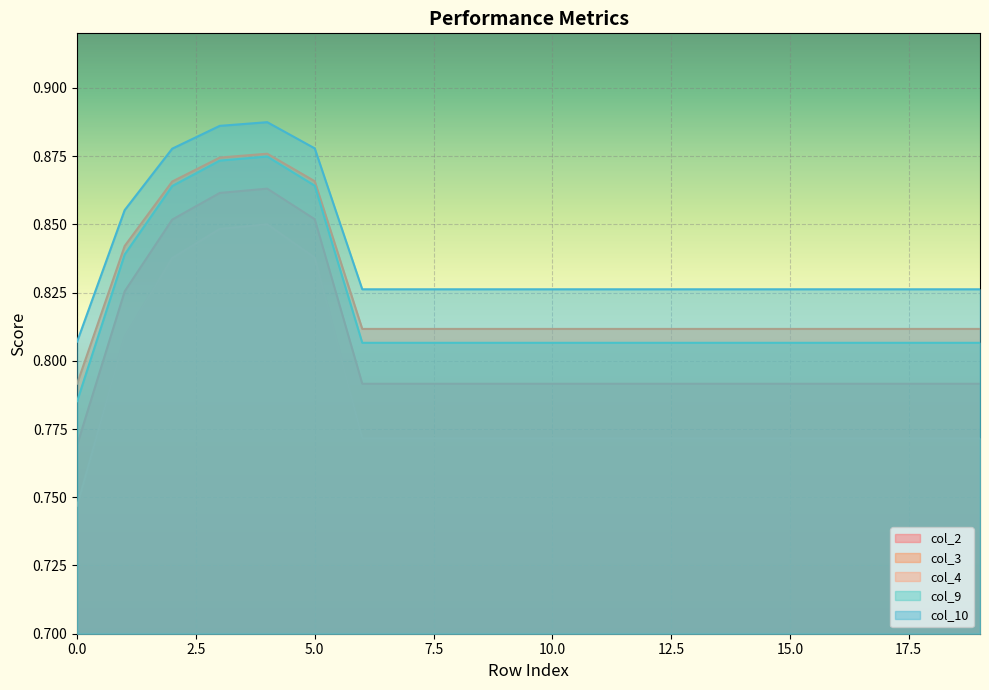

The value of col_10 at 12 is 0.8. True or false?

True